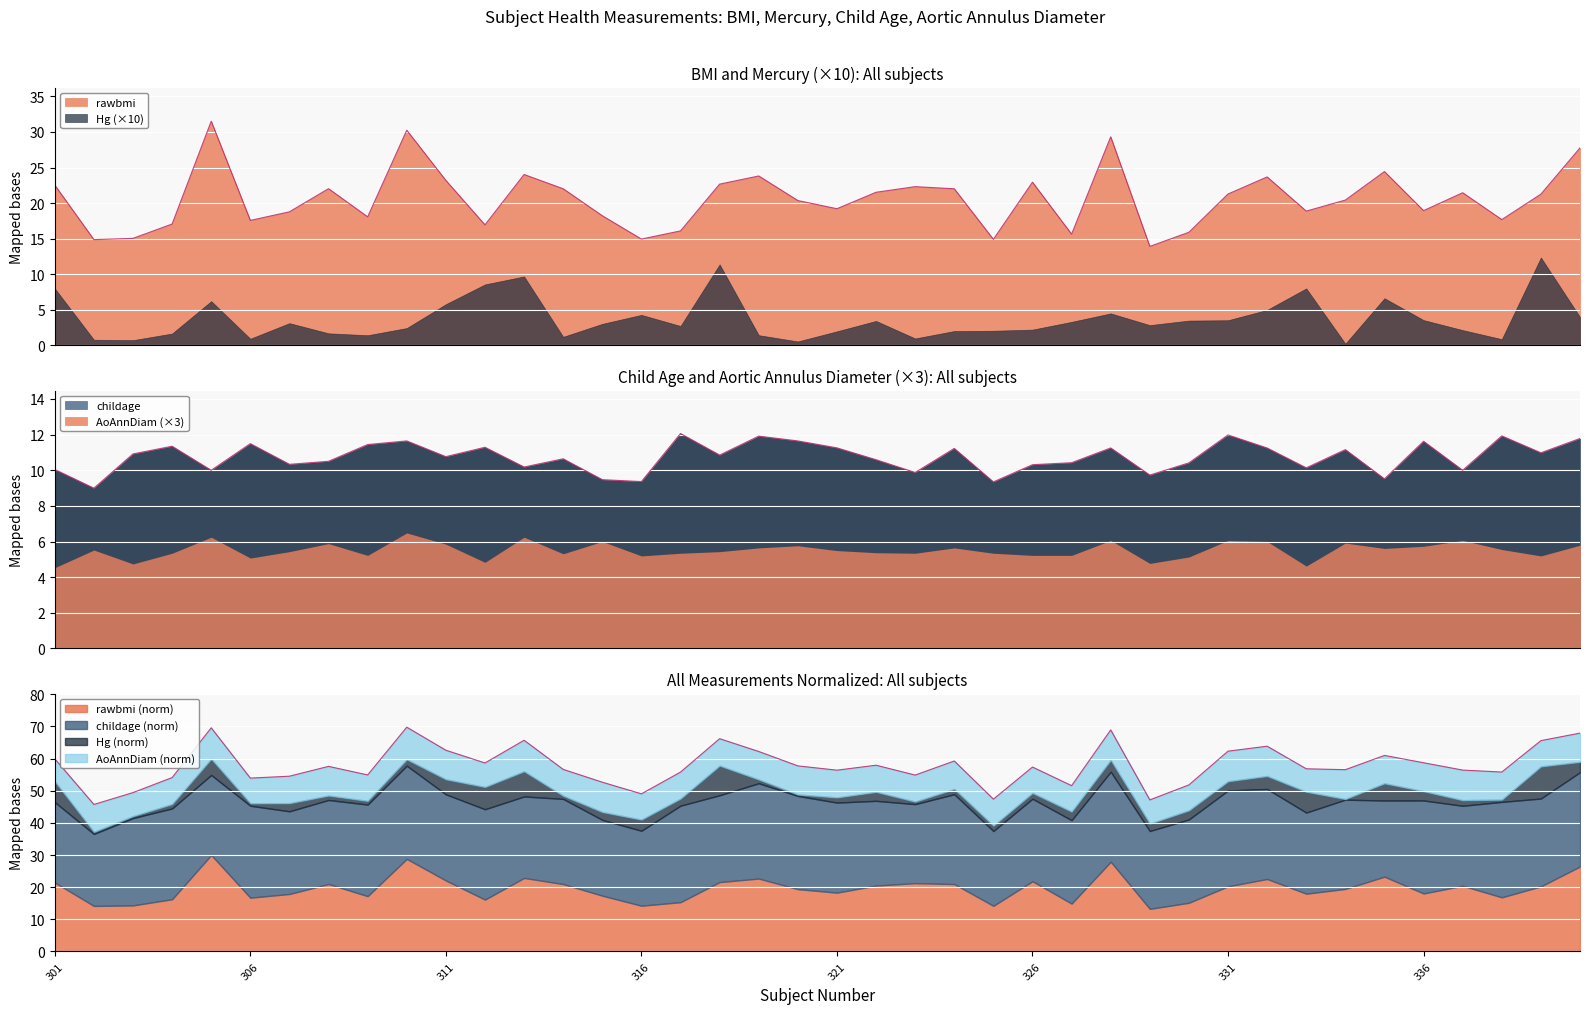

True or false: childage and rawbmi intersect in this chart.

False